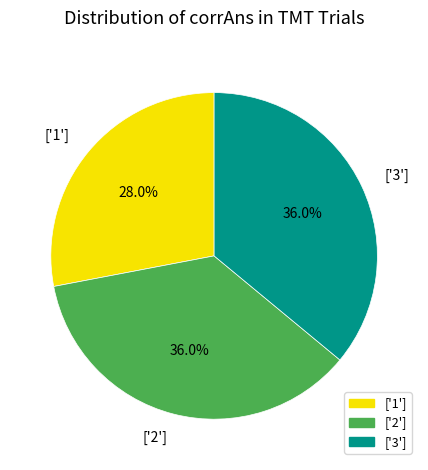

What is the total percentage of ['1'] and ['3']?

64.0%